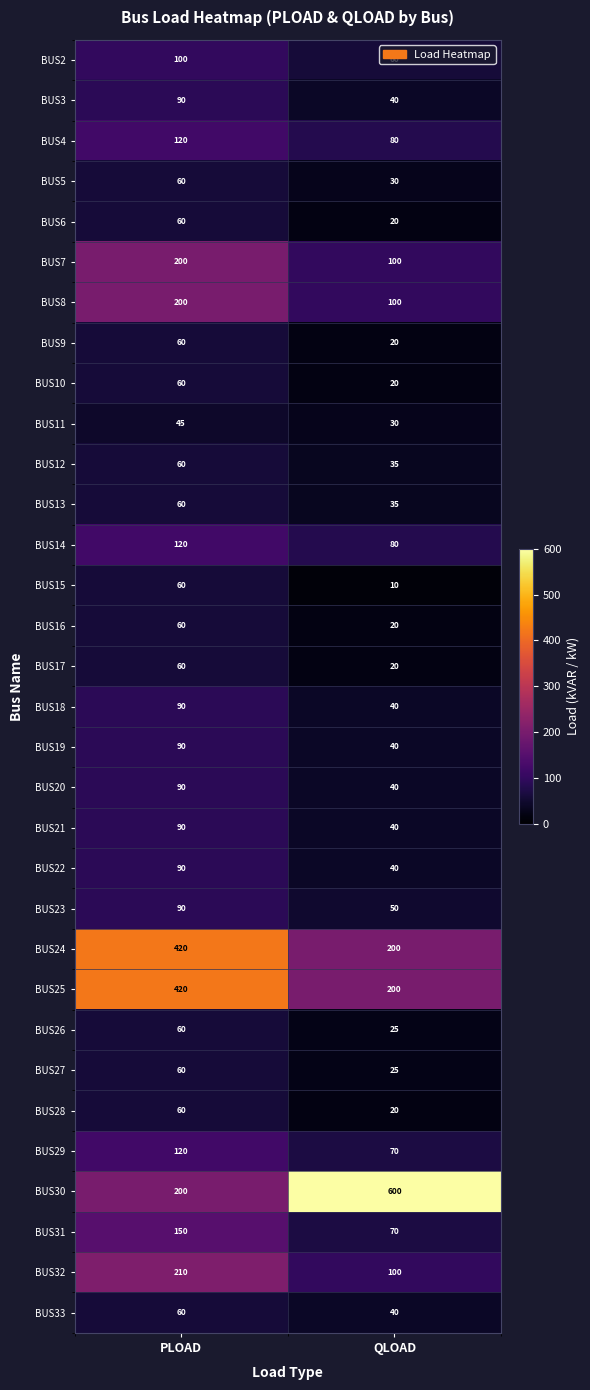

The BUS22 series shows 90 at PLOAD. True or false?

True